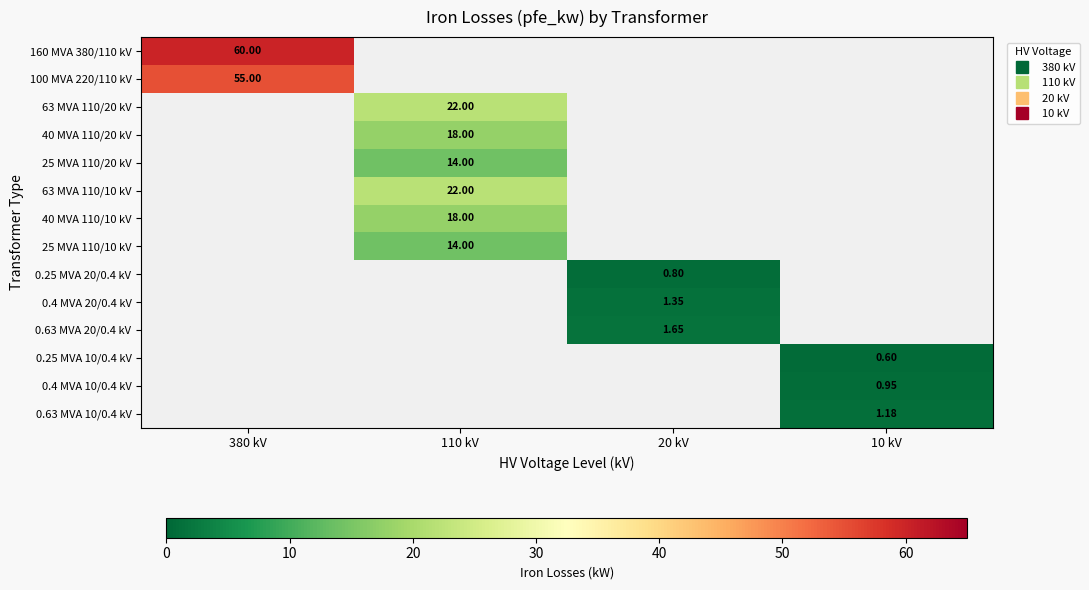

Which category has the highest value across all series?

380 kV